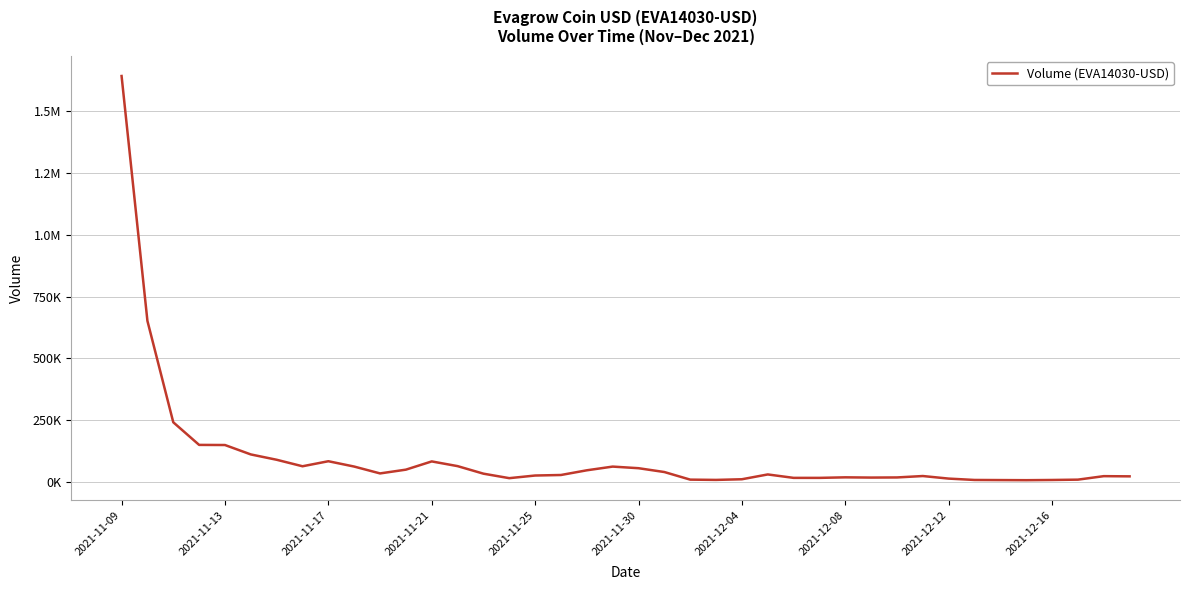

Does the chart have visible grid lines?

Yes